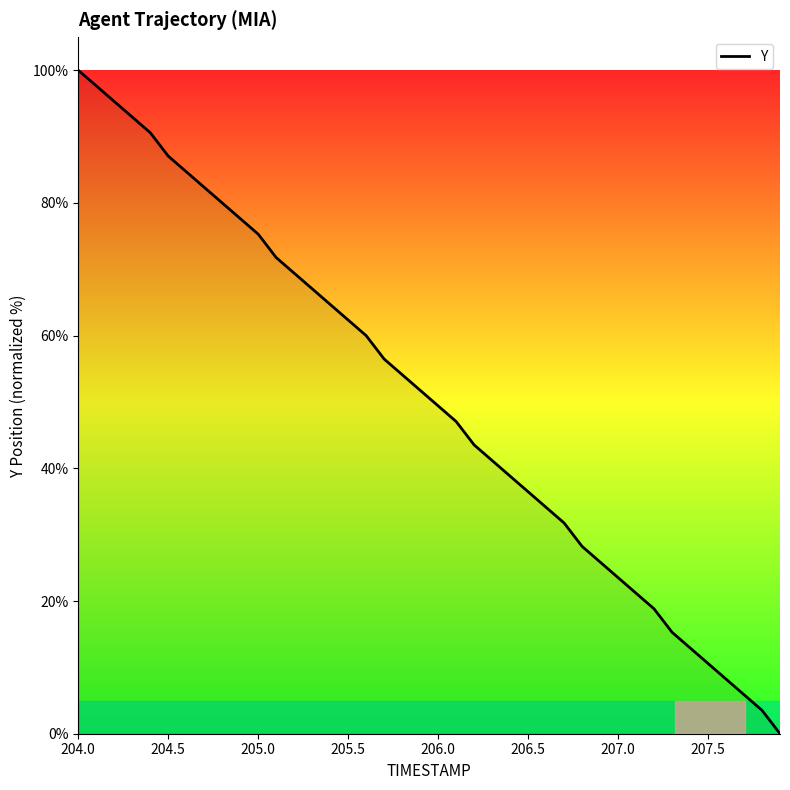

Is this an area chart (filled region under the line)?

No